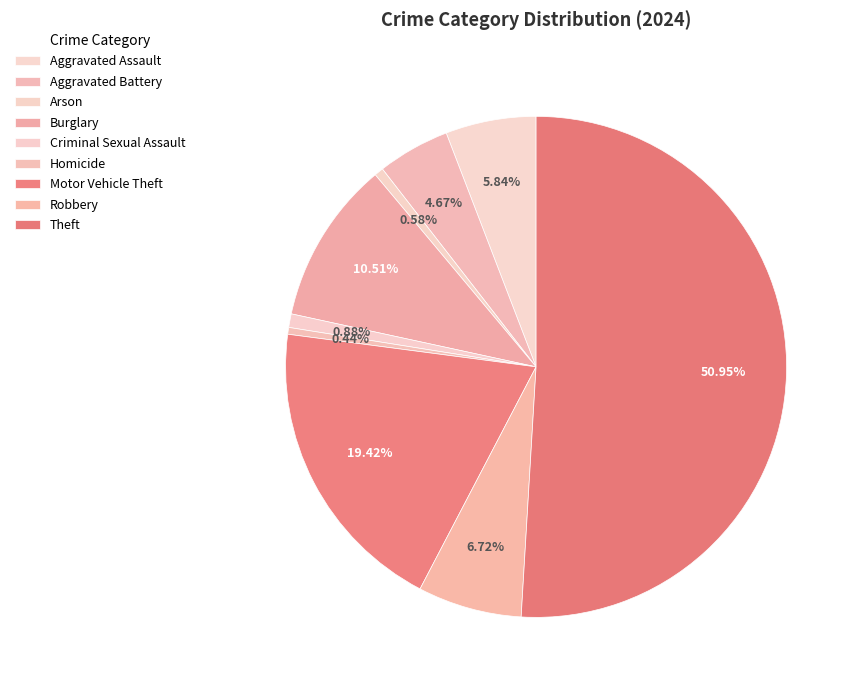

Which slice is the largest?

Theft